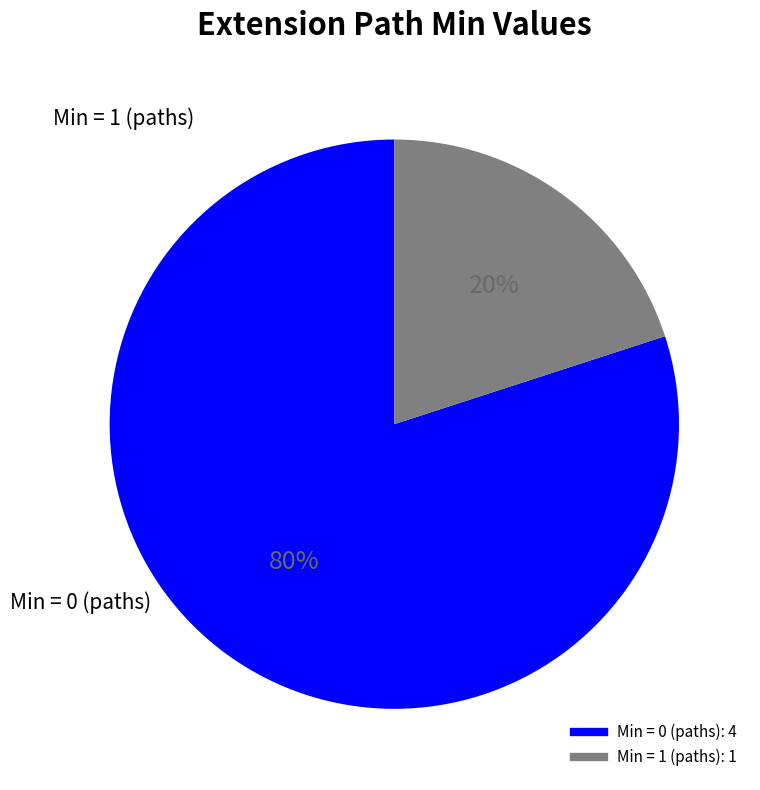

Does any single category account for the majority?

Yes